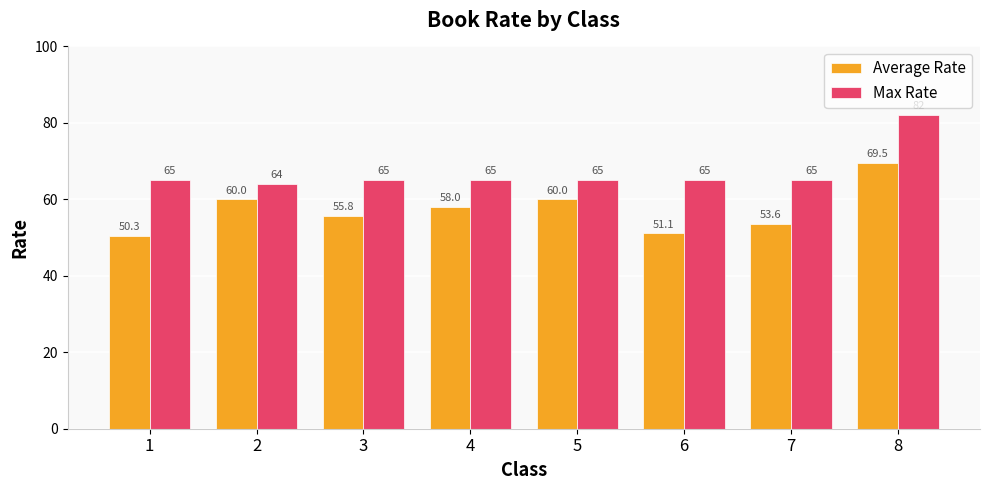

Is it true that Average Rate equals 50.3 at 1?

True